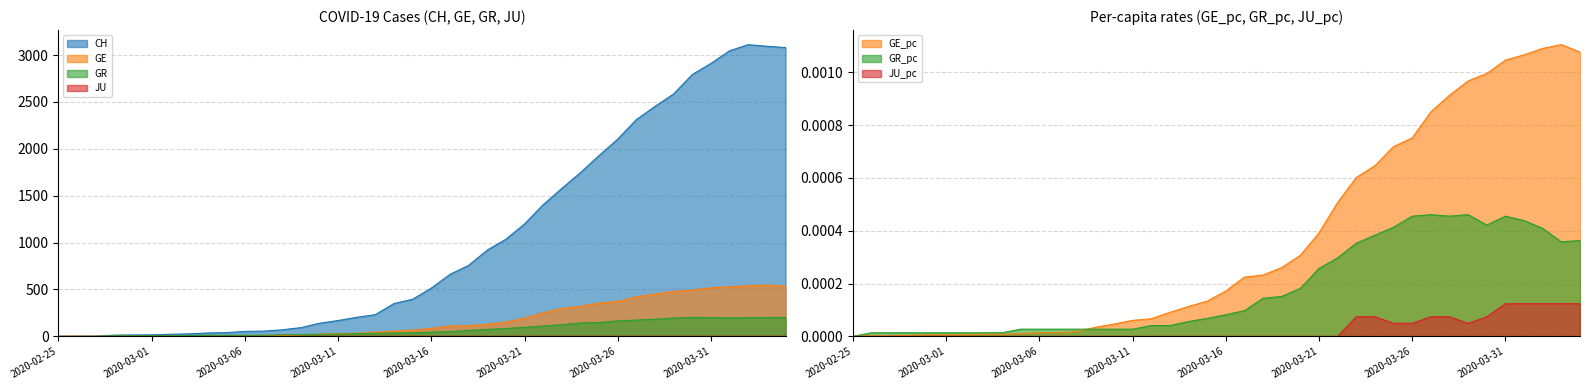

What is the greatest value displayed?

3111.0